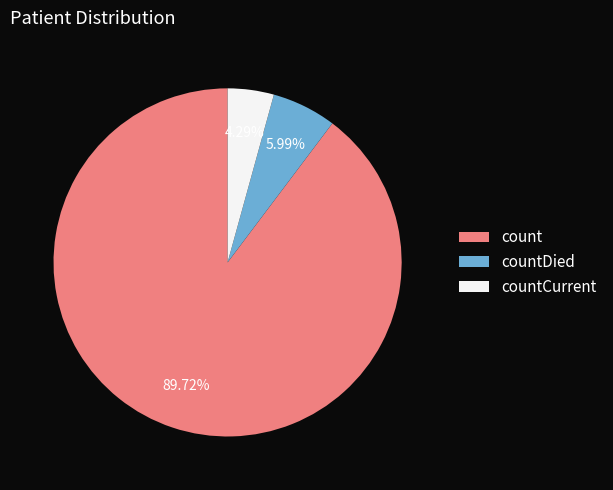

Is there any slice that represents more than half of the pie?

Yes